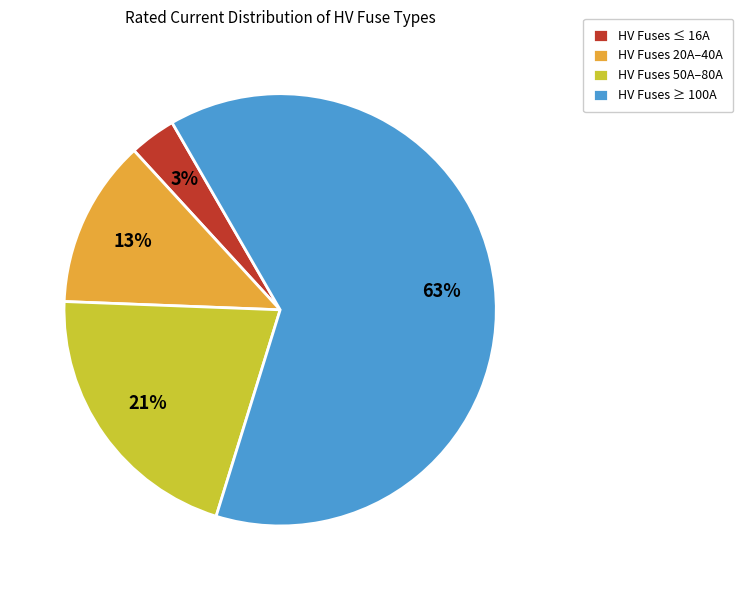

Which has a higher value, HV Fuses ≤ 16A or HV Fuses 50A–80A?

HV Fuses 50A–80A